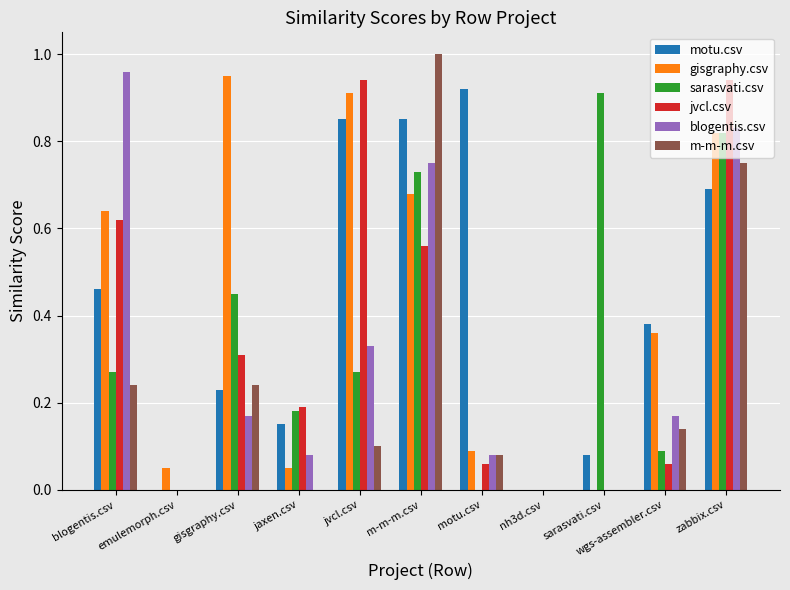

Reading right to left, transcribe all the data shown in this chart.

motu.csv: 0.7	0.4	0.1	0.0	0.9	0.8	0.8	0.1	0.2	0.0	0.5
gisgraphy.csv: 0.8	0.4	0.0	0.0	0.1	0.7	0.9	0.1	0.9	0.1	0.6
sarasvati.csv: 0.8	0.1	0.9	0.0	0.0	0.7	0.3	0.2	0.5	0.0	0.3
jvcl.csv: 0.9	0.1	0.0	0.0	0.1	0.6	0.9	0.2	0.3	0.0	0.6
blogentis.csv: 0.8	0.2	0.0	0.0	0.1	0.8	0.3	0.1	0.2	0.0	1.0
m-m-m.csv: 0.8	0.1	0.0	0.0	0.1	1.0	0.1	0.0	0.2	0.0	0.2